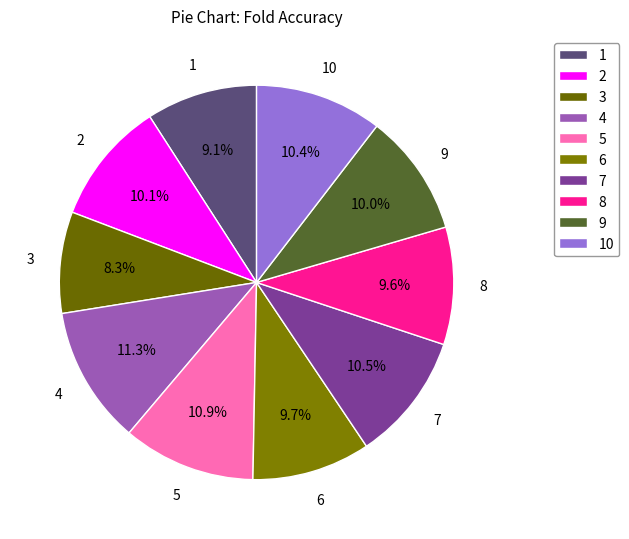

Which has a higher value, 4 or 6?

4